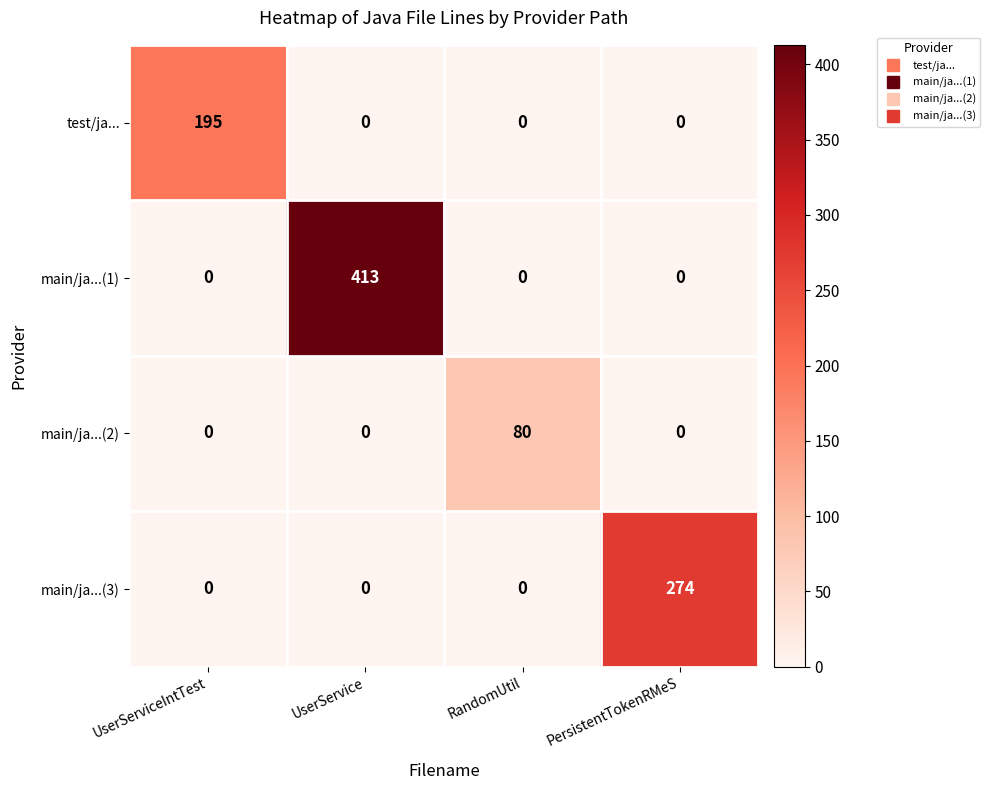

The main/ja...(3) series shows 491 at PersistentTokenRMeS. True or false?

False